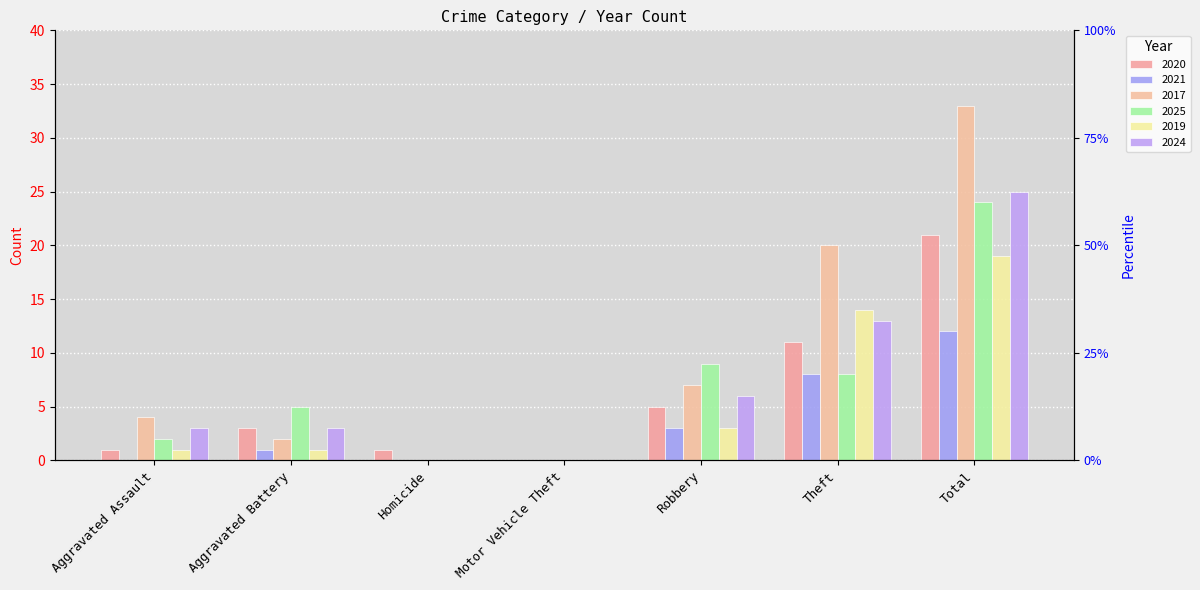

Reading left to right, transcribe all the data shown in this chart.

2020: Aggravated Assault=1	Aggravated Battery=3	Homicide=1	Motor Vehicle Theft=0	Robbery=5	Theft=11	Total=21
2021: Aggravated Assault=0	Aggravated Battery=1	Homicide=0	Motor Vehicle Theft=0	Robbery=3	Theft=8	Total=12
2017: Aggravated Assault=4	Aggravated Battery=2	Homicide=0	Motor Vehicle Theft=0	Robbery=7	Theft=20	Total=33
2025: Aggravated Assault=2	Aggravated Battery=5	Homicide=0	Motor Vehicle Theft=0	Robbery=9	Theft=8	Total=24
2019: Aggravated Assault=1	Aggravated Battery=1	Homicide=0	Motor Vehicle Theft=0	Robbery=3	Theft=14	Total=19
2024: Aggravated Assault=3	Aggravated Battery=3	Homicide=0	Motor Vehicle Theft=0	Robbery=6	Theft=13	Total=25